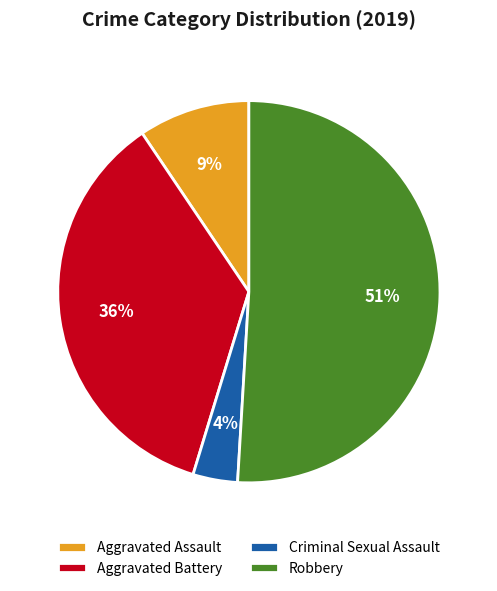

How many slices are in this pie chart?

4